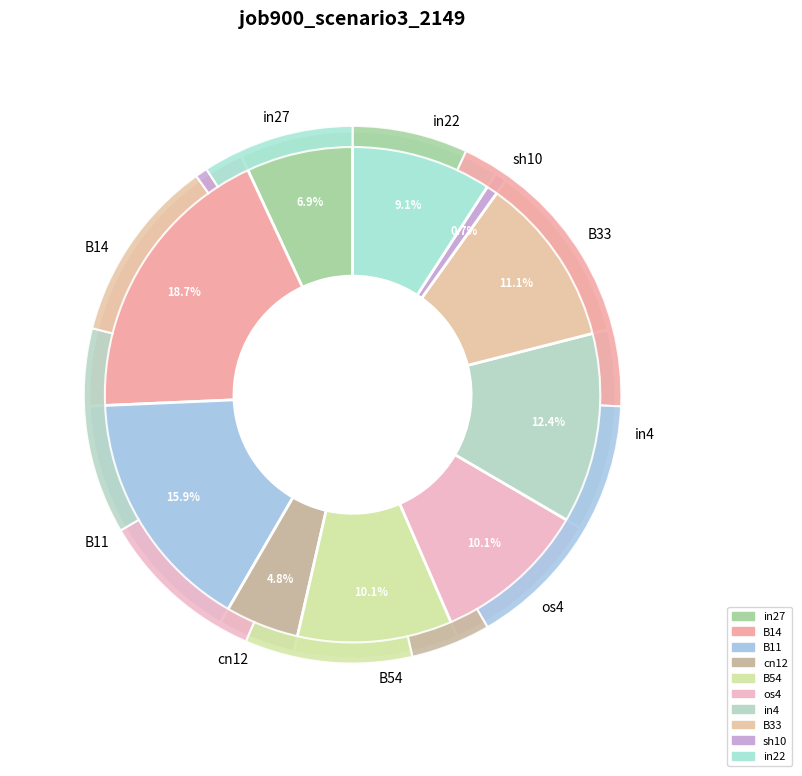

Between in27 and B33, which is larger?

B33